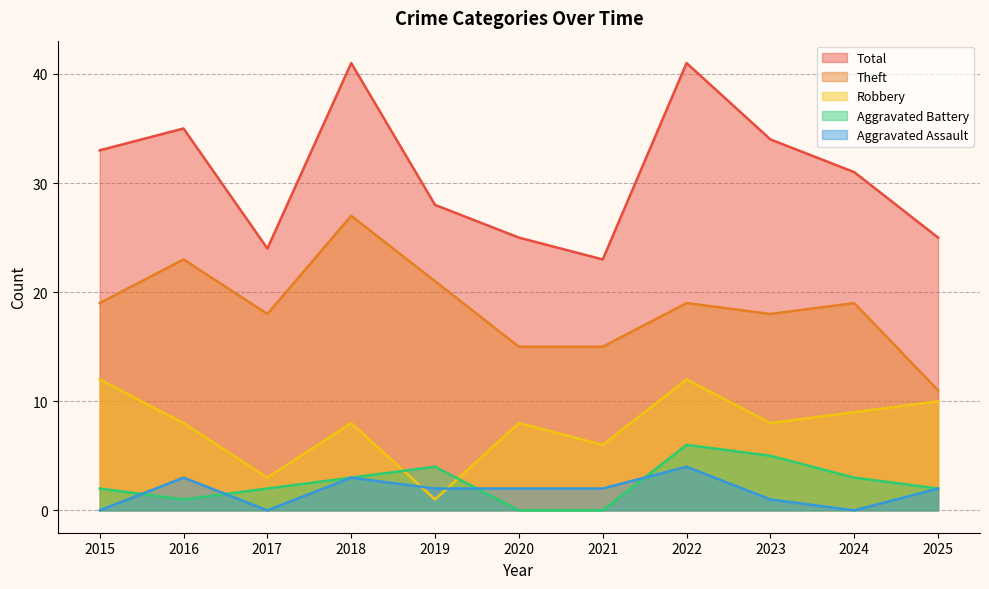

Reading left to right, what are all the values shown in this chart?

Robbery: 12	8	3	8	1	8	6	12	8	9	10
Theft: 19	23	18	27	21	15	15	19	18	19	11
Aggravated Battery: 2	1	2	3	4	0	0	6	5	3	2
Aggravated Assault: 0	3	0	3	2	2	2	4	1	0	2
Total: 33	35	24	41	28	25	23	41	34	31	25